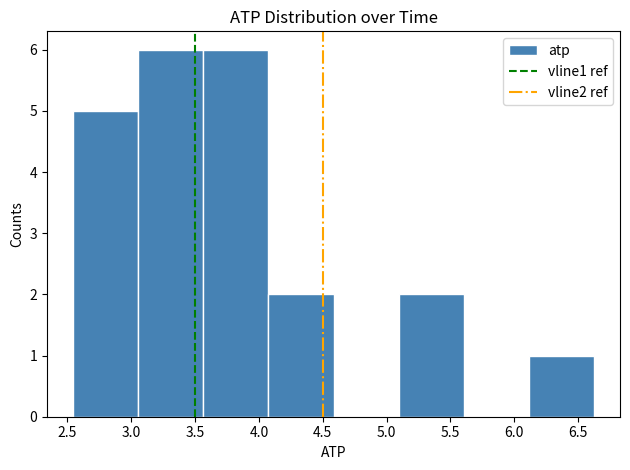

Reading left to right, transcribe this chart: for each bar, give the range it covers on the x-axis and its height. Neither the bar edges nor the heights are printed on the chart, so give them approximately, as read against the axes.

2.55 to 3.05: 5
3.05 to 3.55: 6
3.55 to 4.05: 6
4.05 to 4.60: 2
4.60 to 5.10: 0
5.10 to 5.60: 2
5.60 to 6.10: 0
6.10 to 6.60: 1